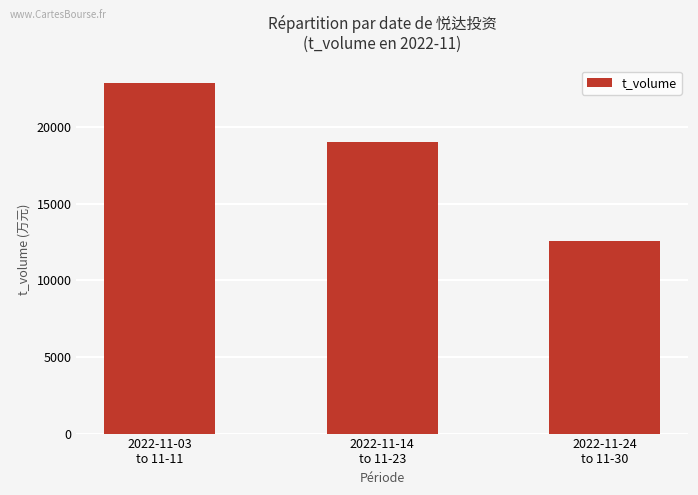

What is the smallest value displayed?

12549